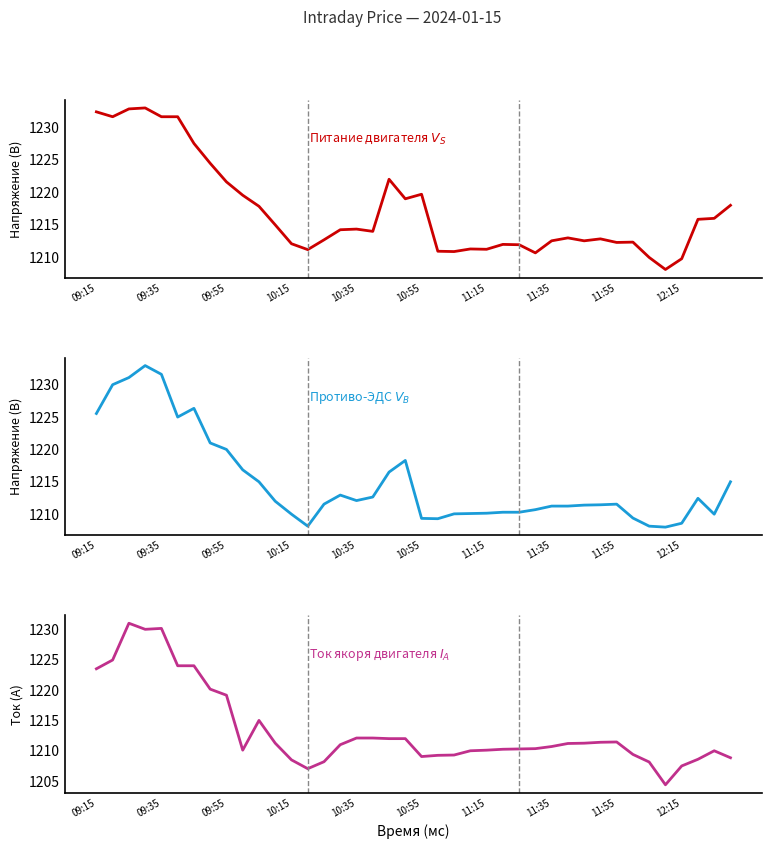

What is the difference between the highest and lowest values at 33?

2.9